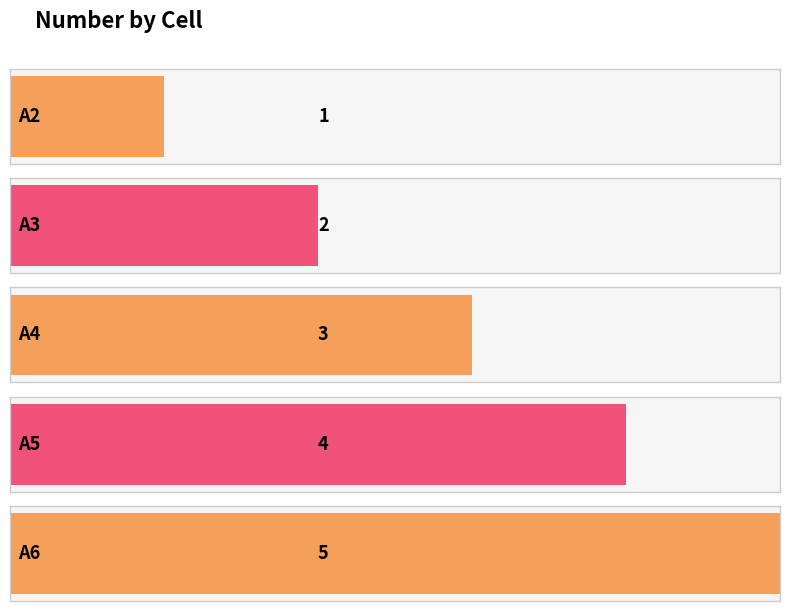

Reading right to left, transcribe all the data shown in this chart.

5	4	3	2	1